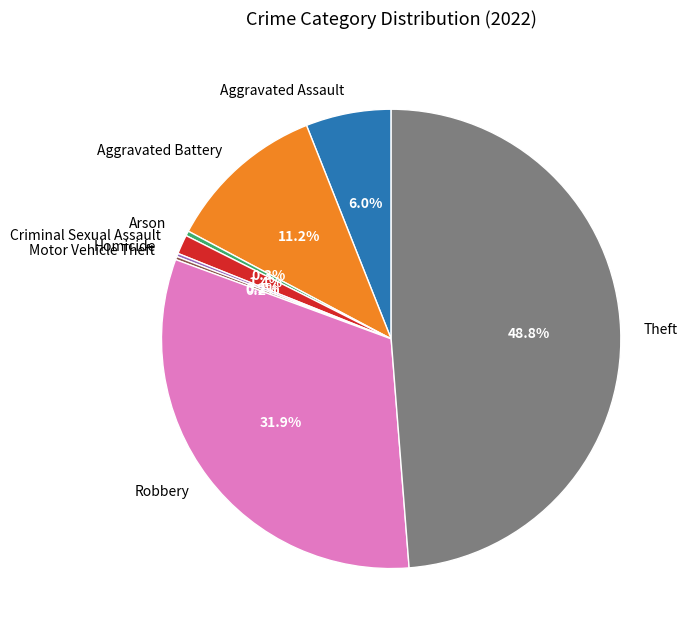

Is it true that Robbery is 21% of the pie?

False